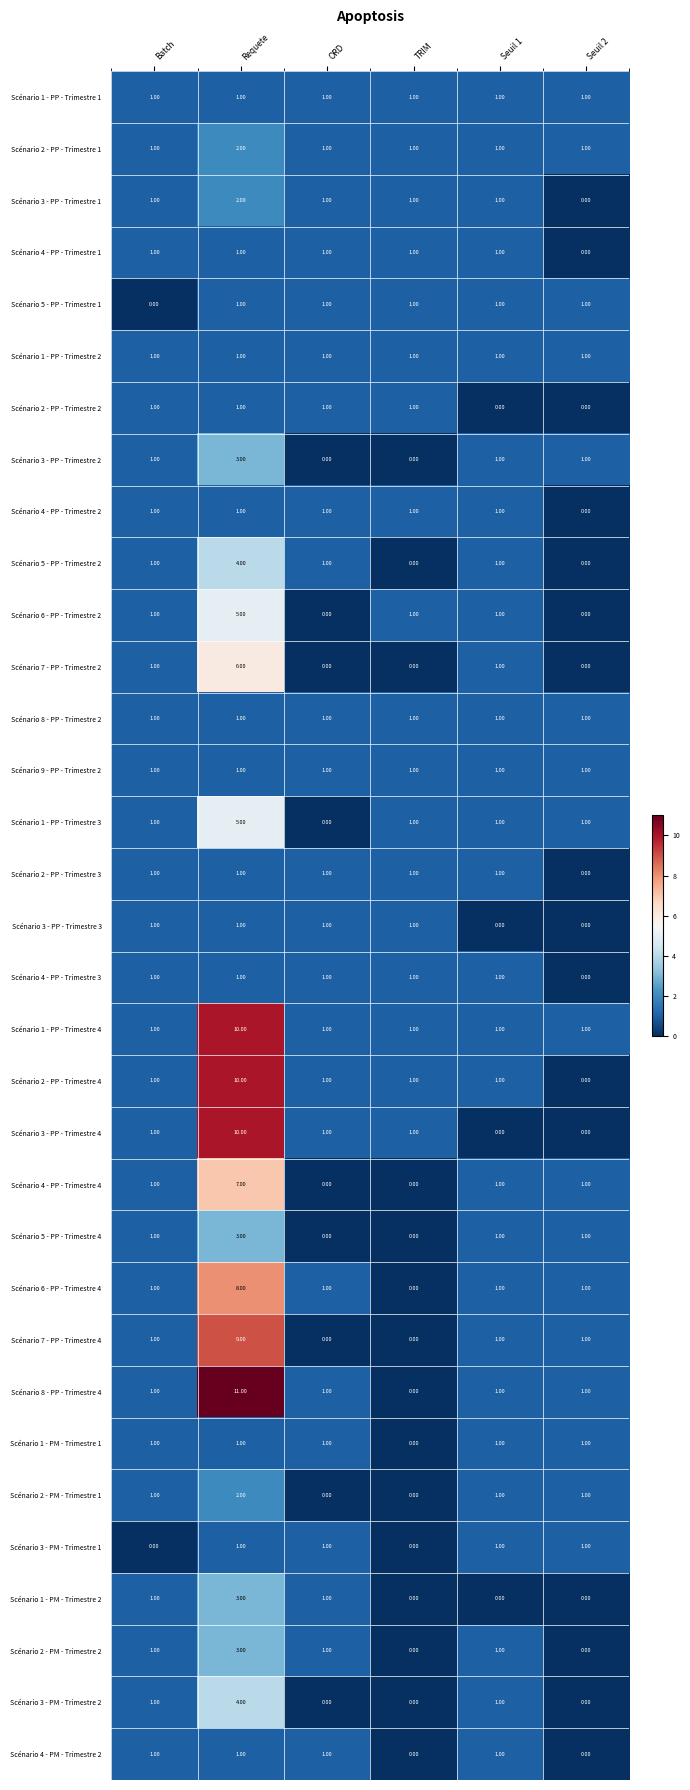

At which label does Scénario 3 - PP - Trimestre 1 reach its peak?

Requete